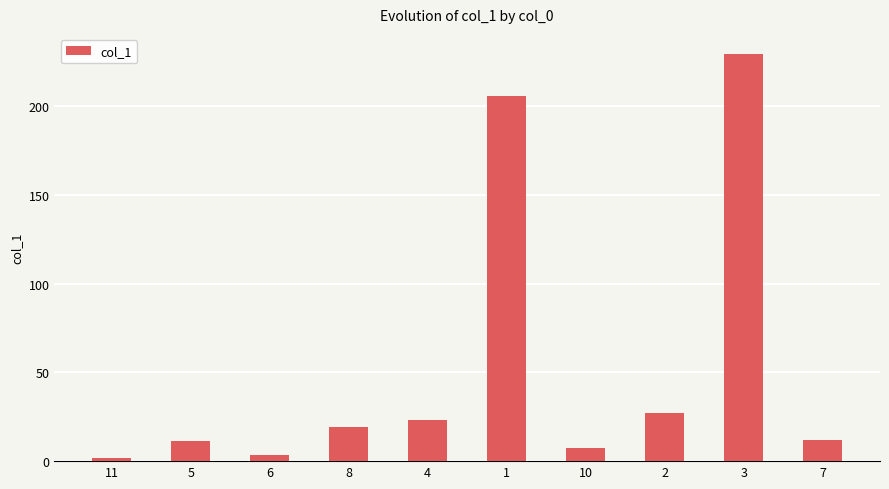

Is it true that the value at 2 is 47.6?

False